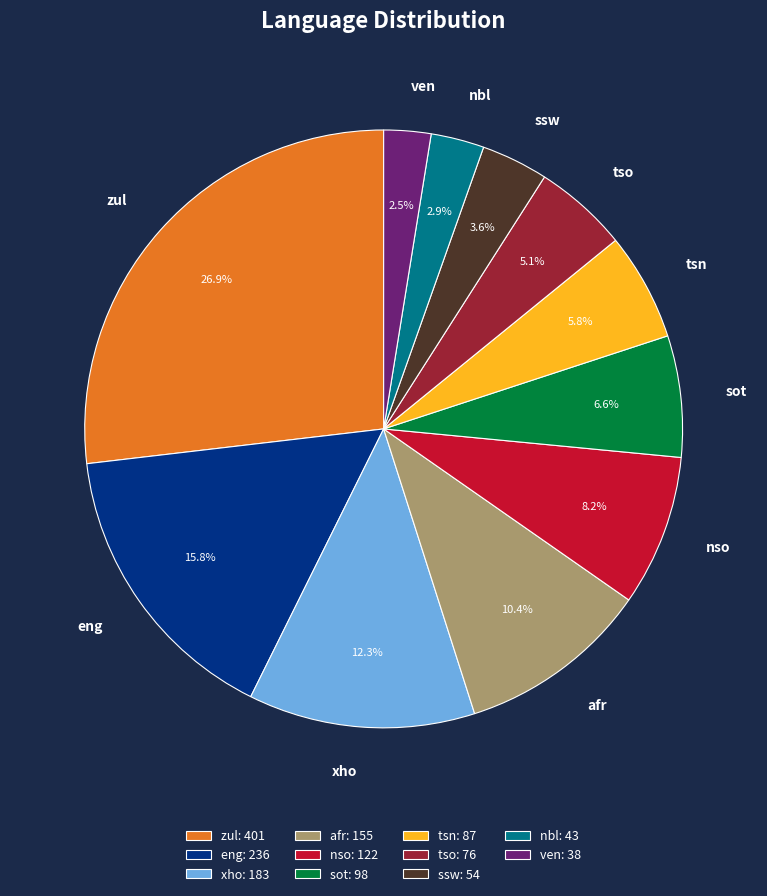

To the nearest percent, what is the average slice percentage?

9%